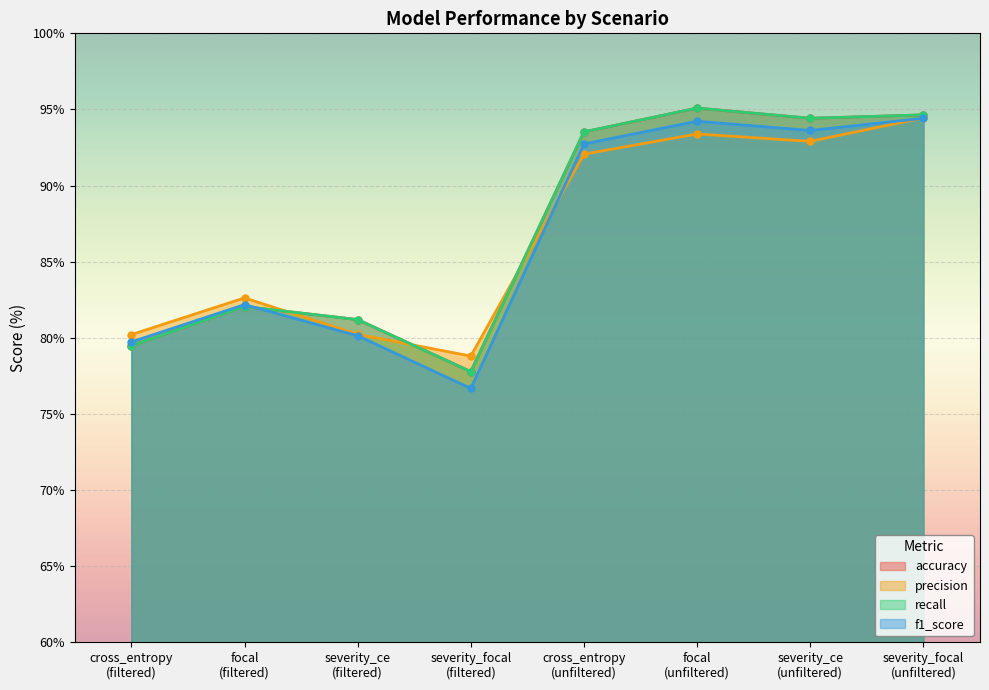

At which category is the sum across all series the highest?

severity_focal
(unfiltered)